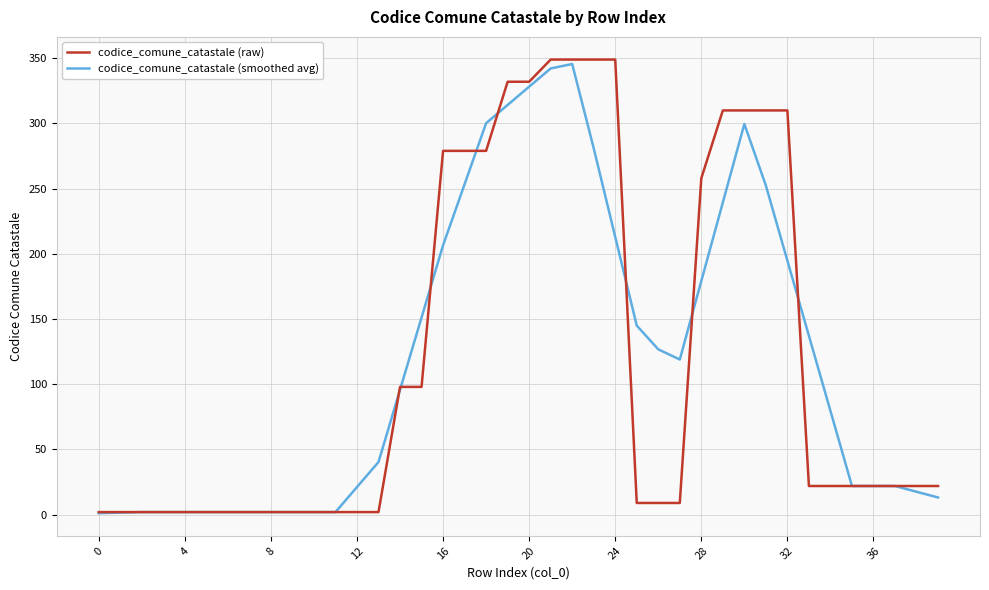

After their last crossing, which series has the higher values: codice_comune_catastale (raw) or codice_comune_catastale (smoothed avg)?

codice_comune_catastale (smoothed avg)